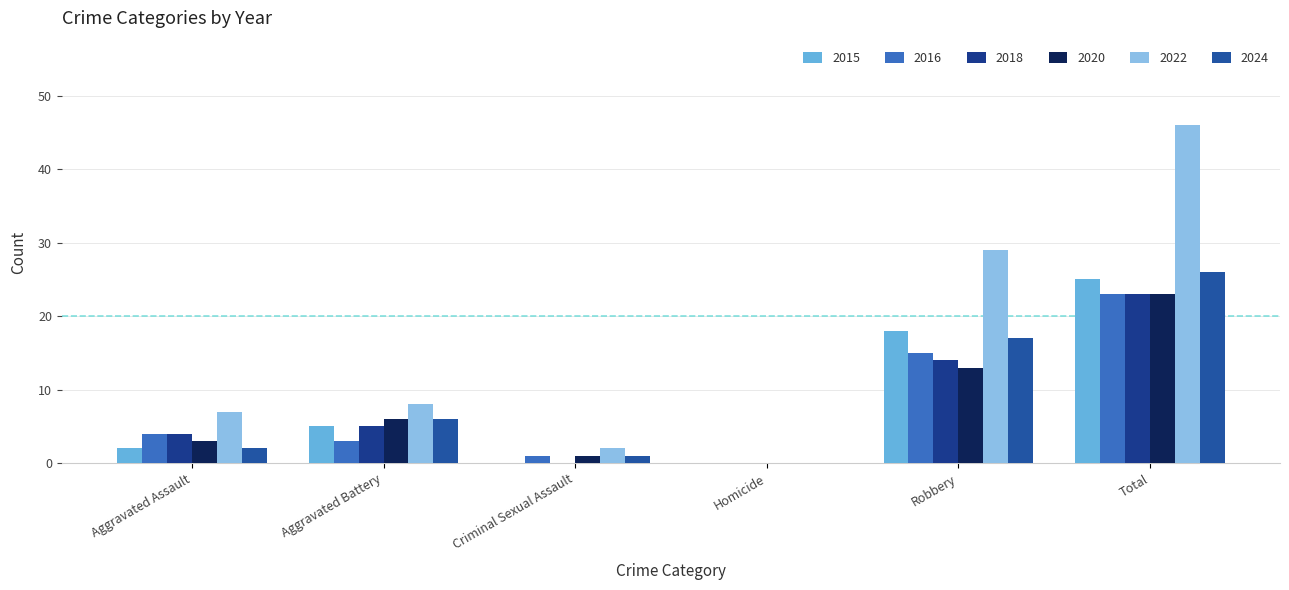

Where is 2016 nearest to the value 11?

Robbery